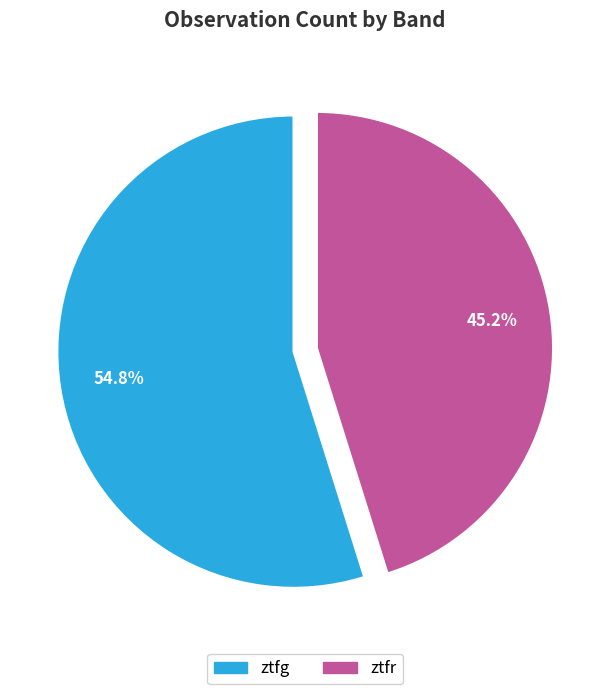

What percentage is the ztfr slice, to the nearest percent?

45%